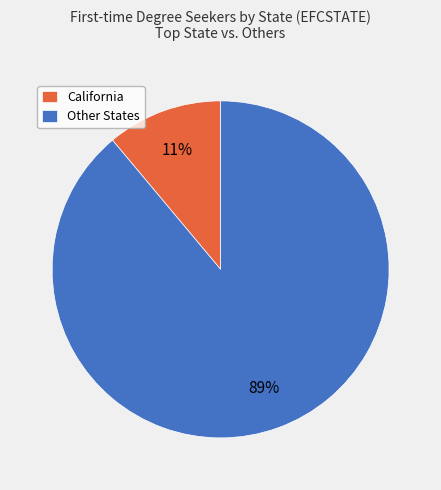

To the nearest percent, what portion does Other States represent?

89%